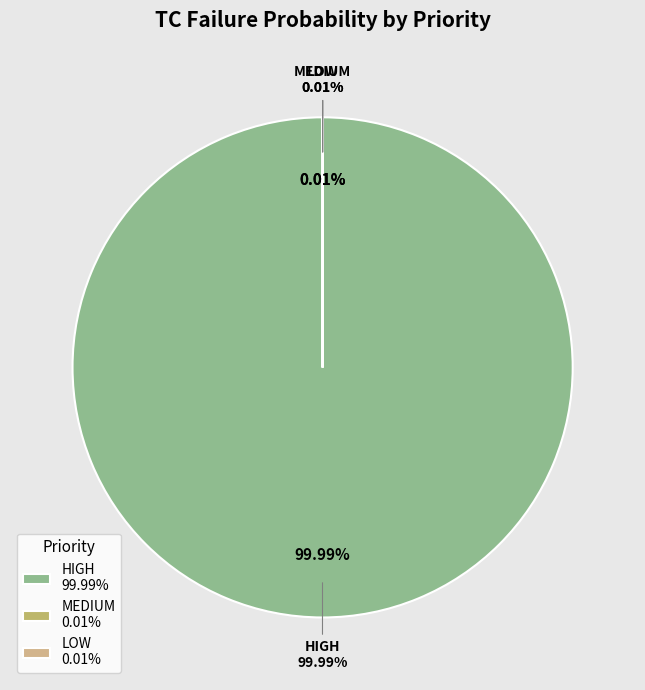

What is the smallest slice in the pie chart?

MEDIUM